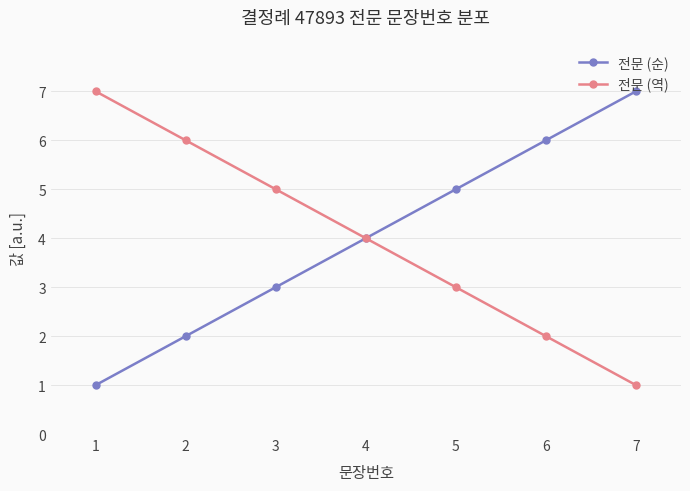

Which category has the highest value in the 전문 (순) series?

7